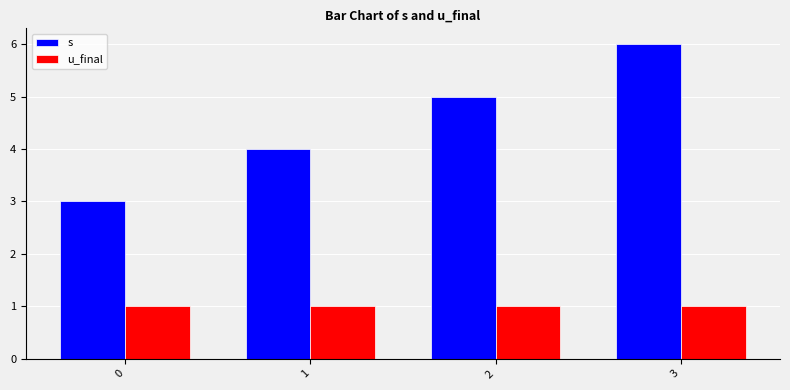

Reading left to right, what are all the values shown in this chart?

s: 0=3	1=4	2=5	3=6
u_final: 0=1	1=1	2=1	3=1